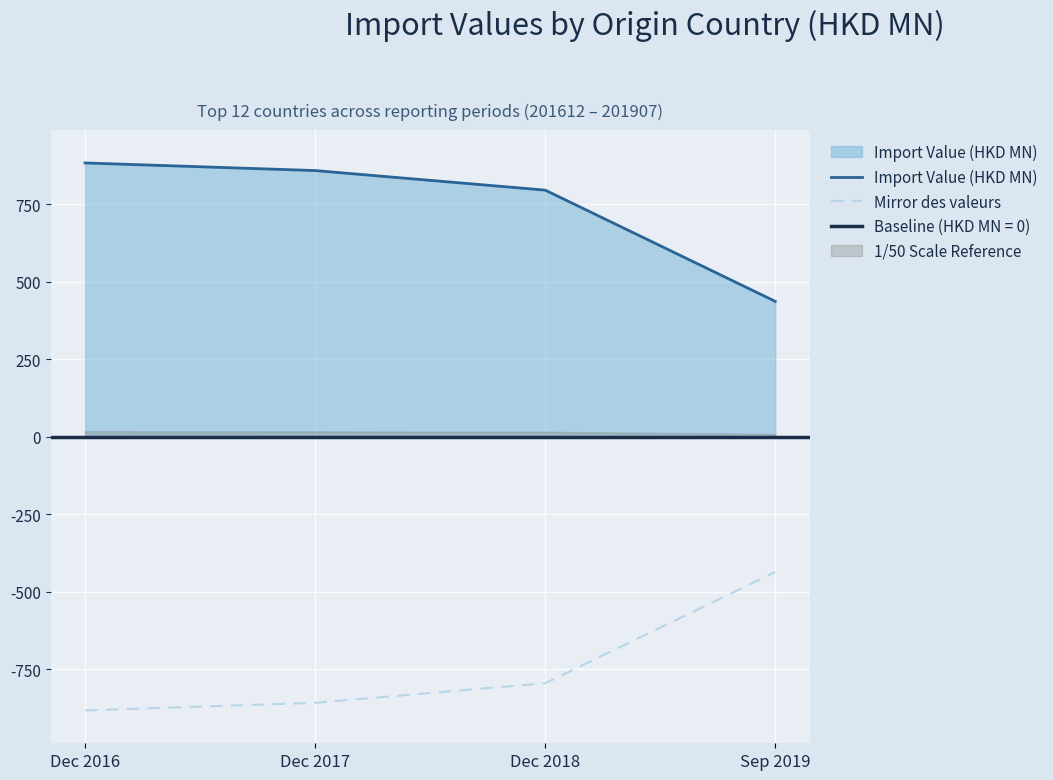

True or false: Import Value (HKD MN) and Mirror des valeurs cross at least once.

False